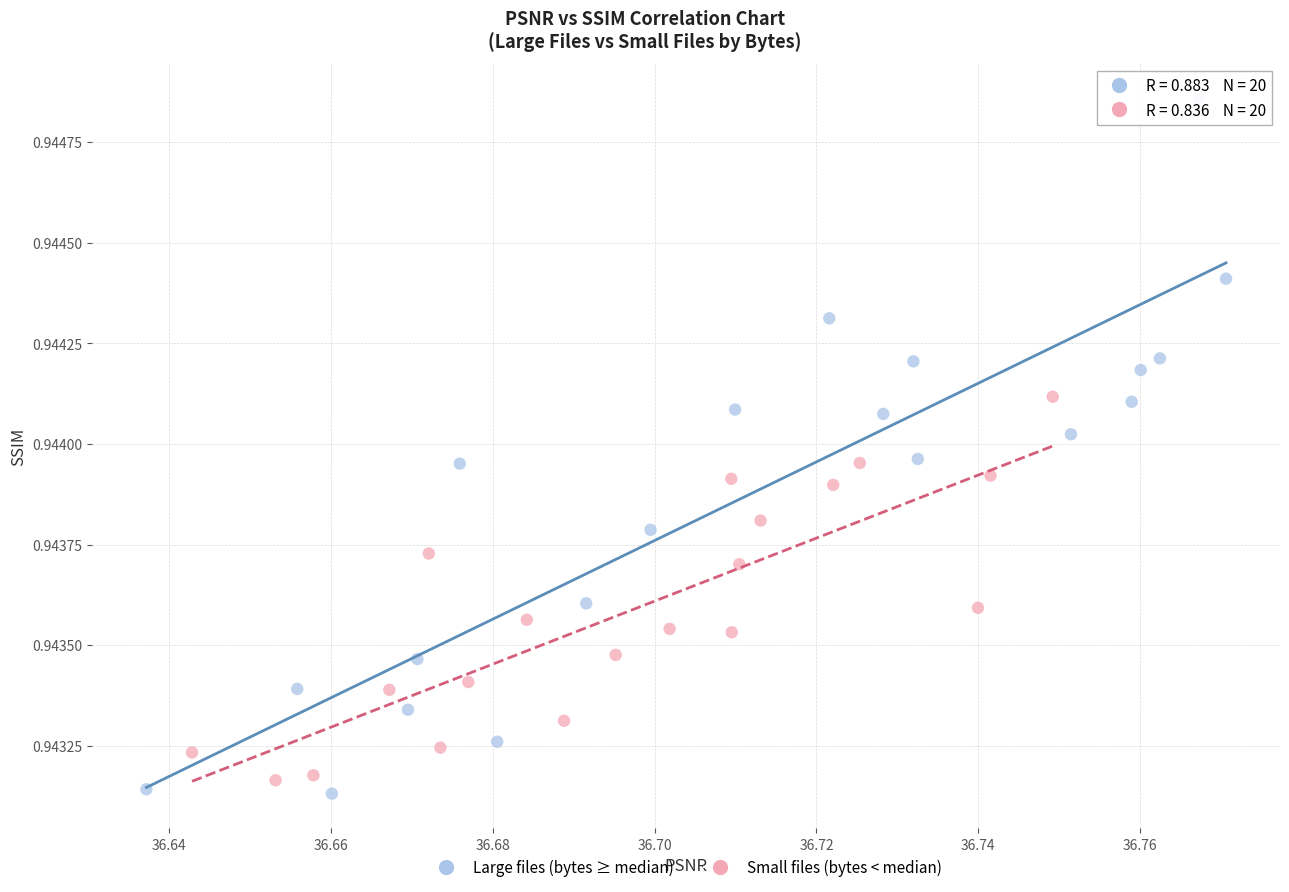

Which series has the largest Y range (max minus min)?

Large files (bytes ≥ median)